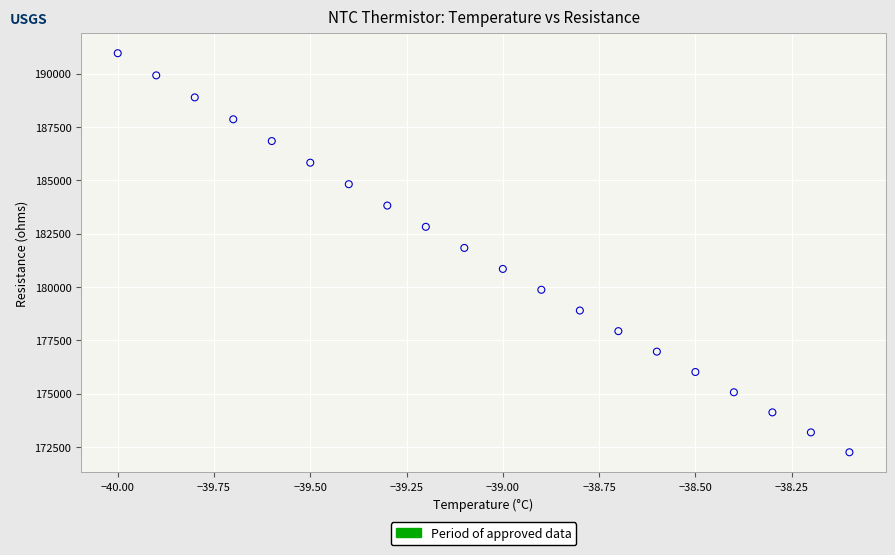

What is the range of Y values (max minus min)?

18701.6